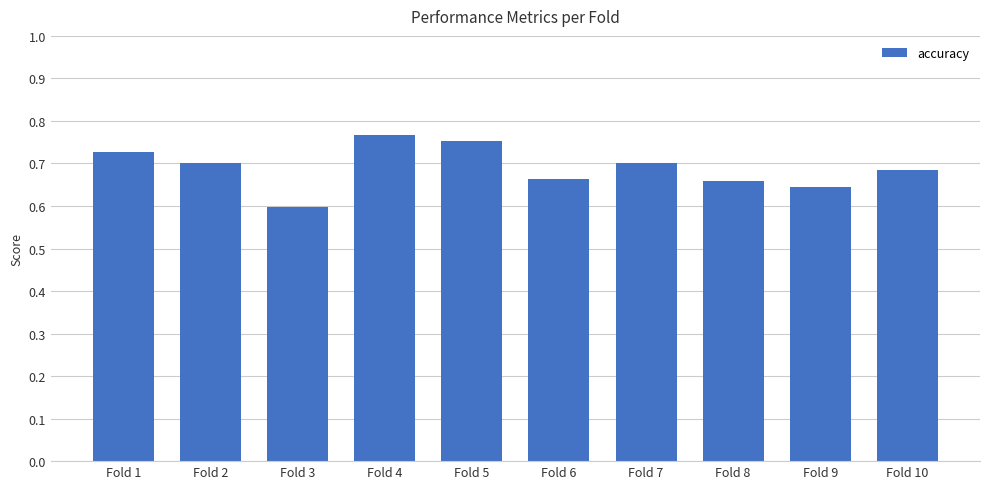

The value at Fold 2 is 0.7. True or false?

True